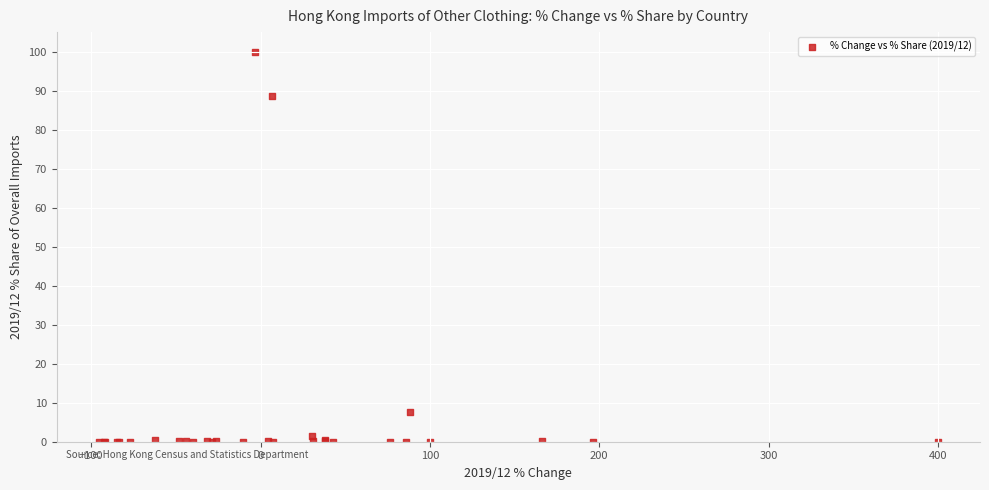

What Y value in the scatter plot is closest to 50?

88.5